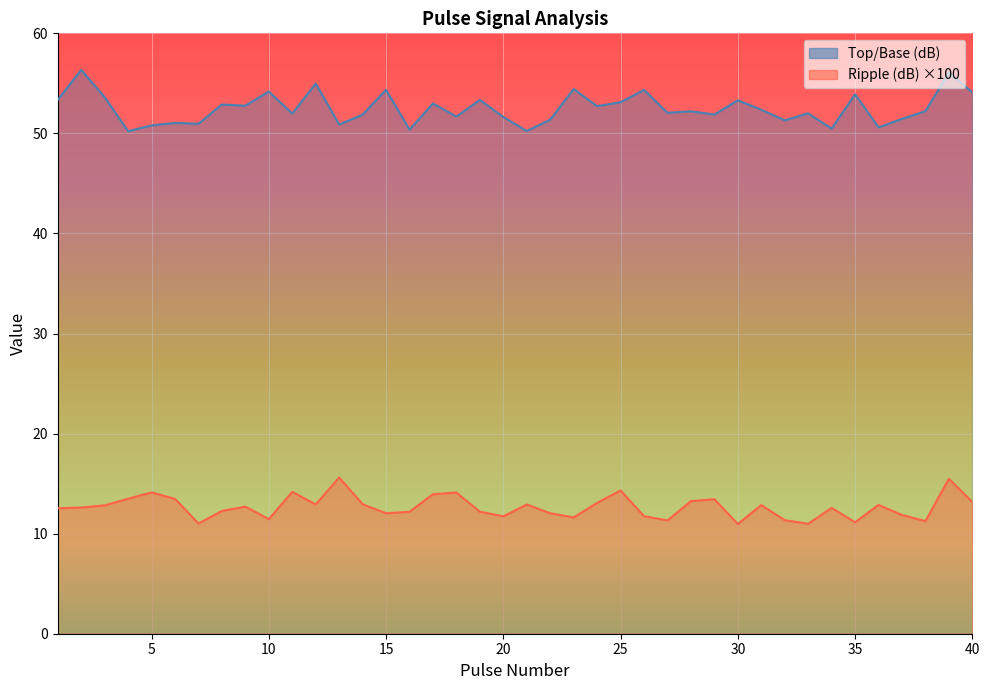

What is the spread (max minus min) of values at 24?

39.6